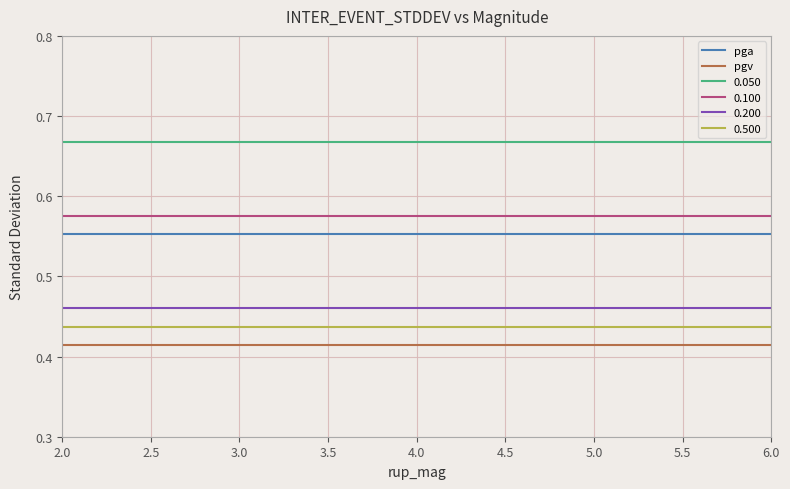

True or false: 0.050 and 0.100 cross at least once.

False